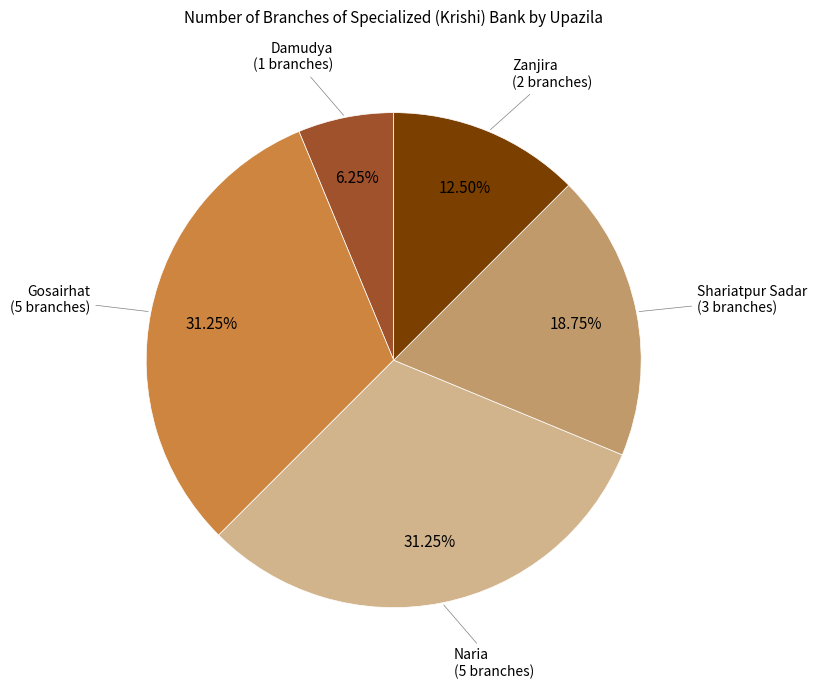

To the nearest percent, what portion does Gosairhat represent?

31%